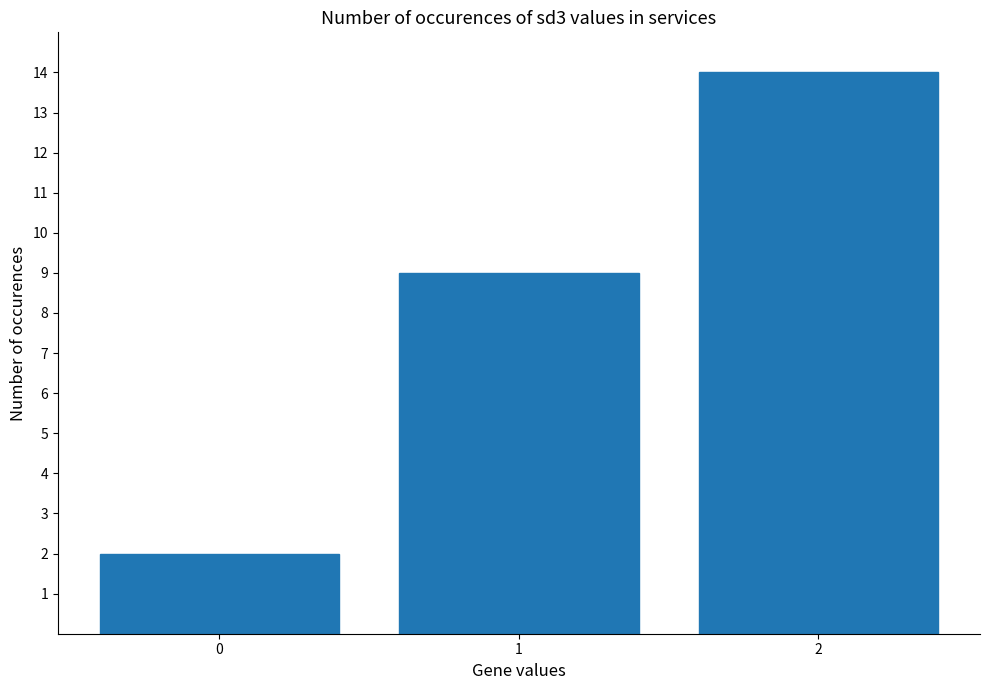

How many data points does each series have?

3